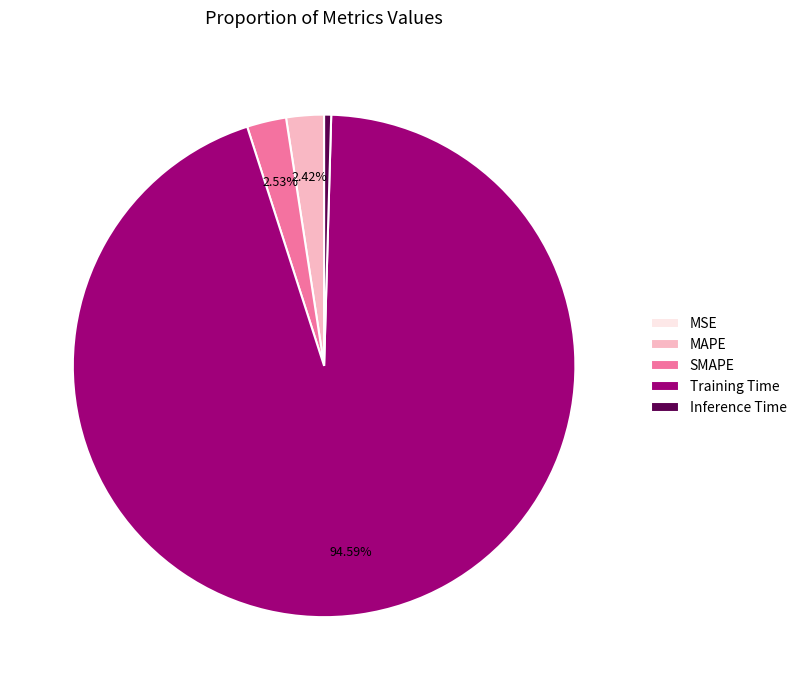

Do Training Time and SMAPE together represent more than half of the pie?

Yes